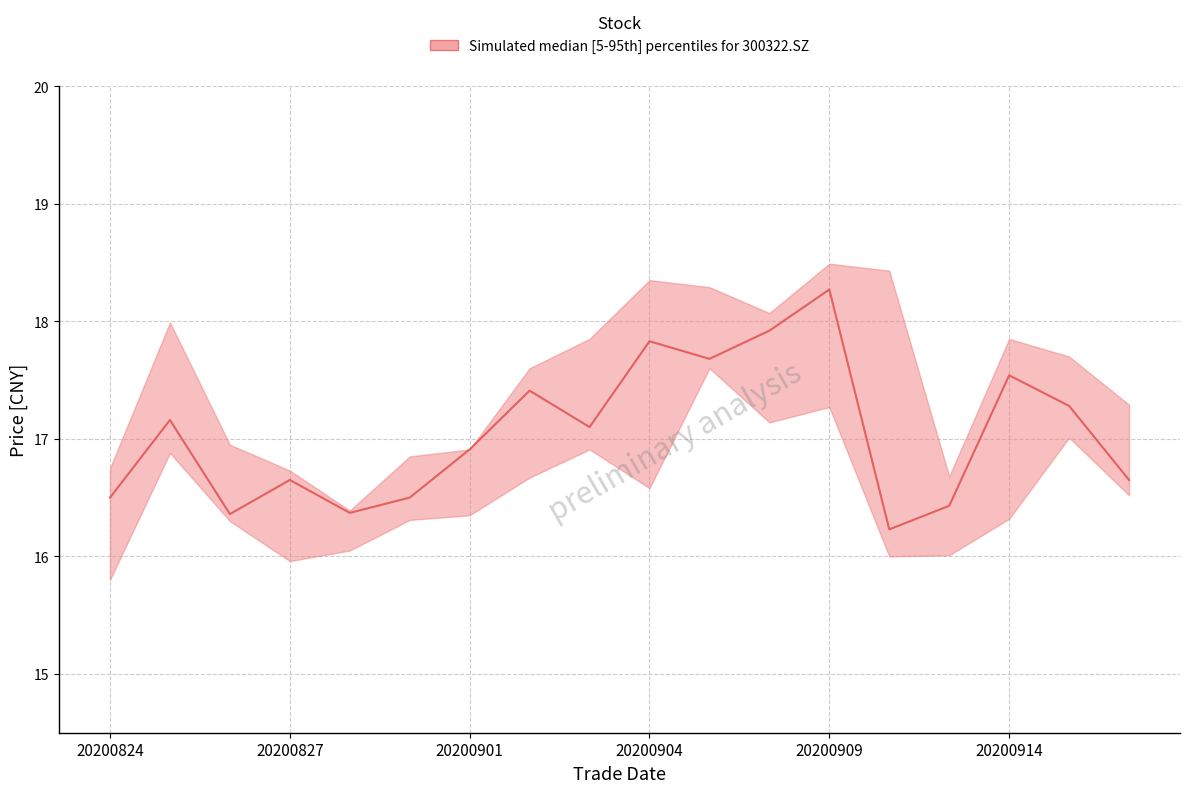

True or false: low and high intersect in this chart.

False